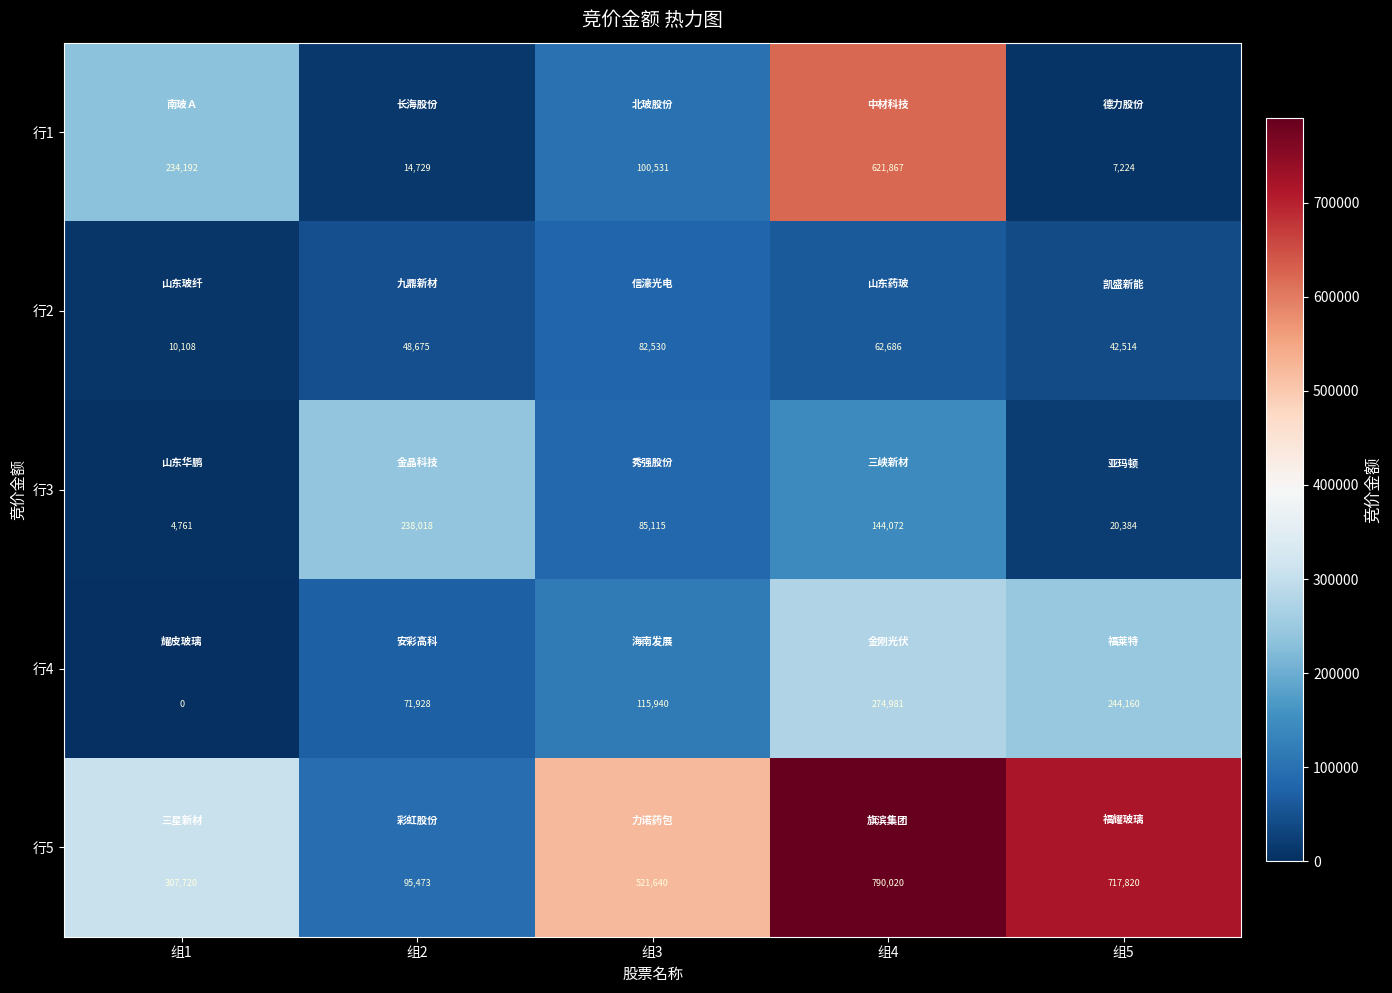

Rank the series by their maximum value, from lowest to highest.

行2, 行3, 行4, 行1, 行5